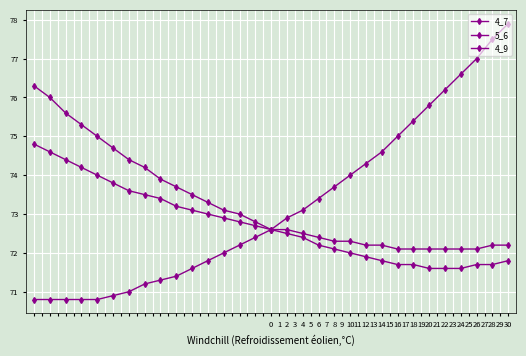

Does the chart display data point markers on the line(s)?

Yes